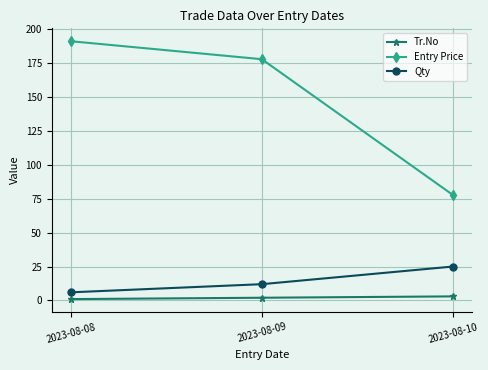

Count the Tr.No values in the range 1 to 3.

3